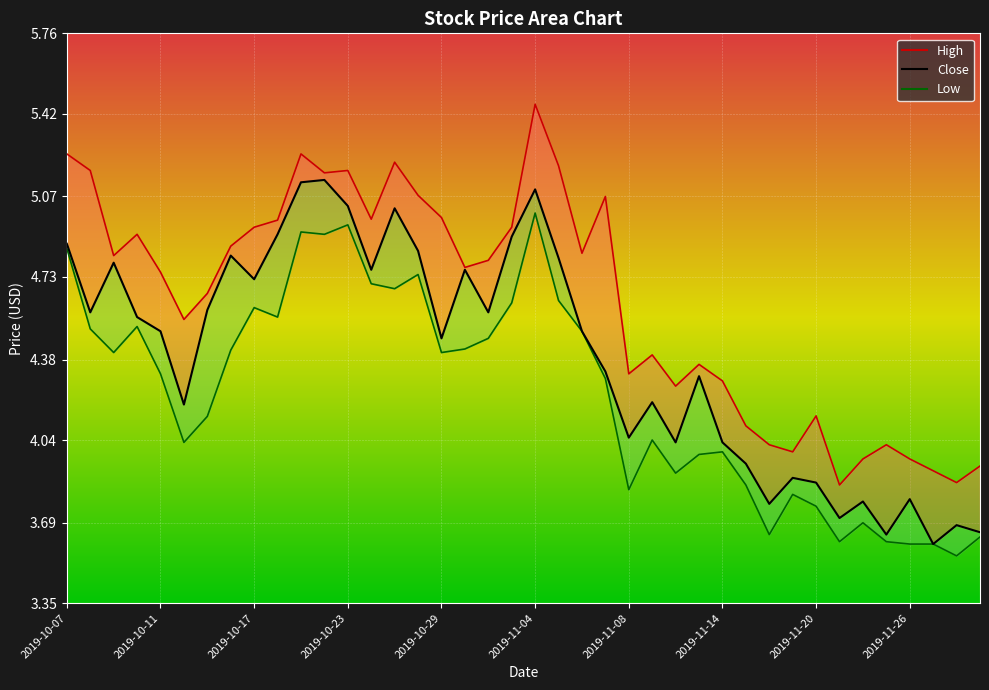

What is the difference between the highest and lowest values at 2019-10-29?

0.6